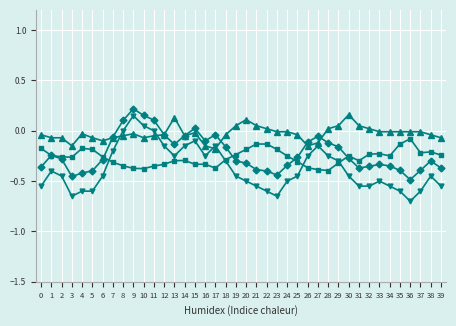

How many categories are shown in the chart?

40